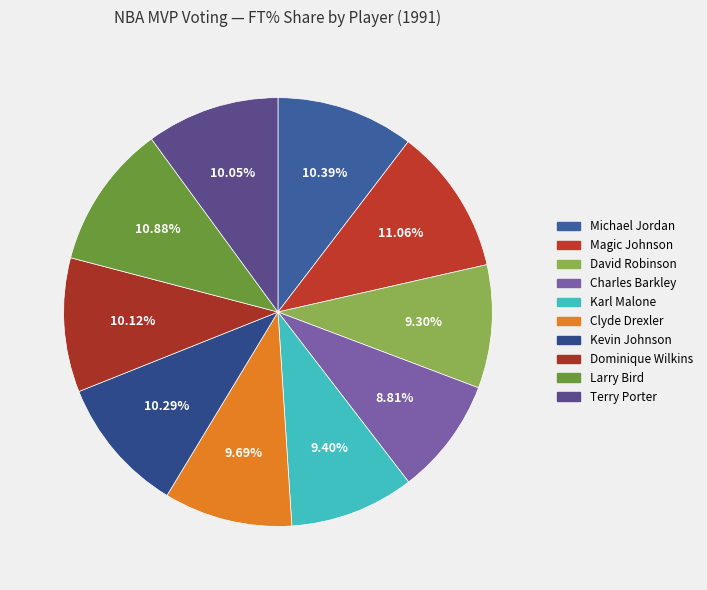

Rank the categories by value from lowest to highest.

Charles Barkley, David Robinson, Karl Malone, Clyde Drexler, Terry Porter, Dominique Wilkins, Kevin Johnson, Michael Jordan, Larry Bird, Magic Johnson